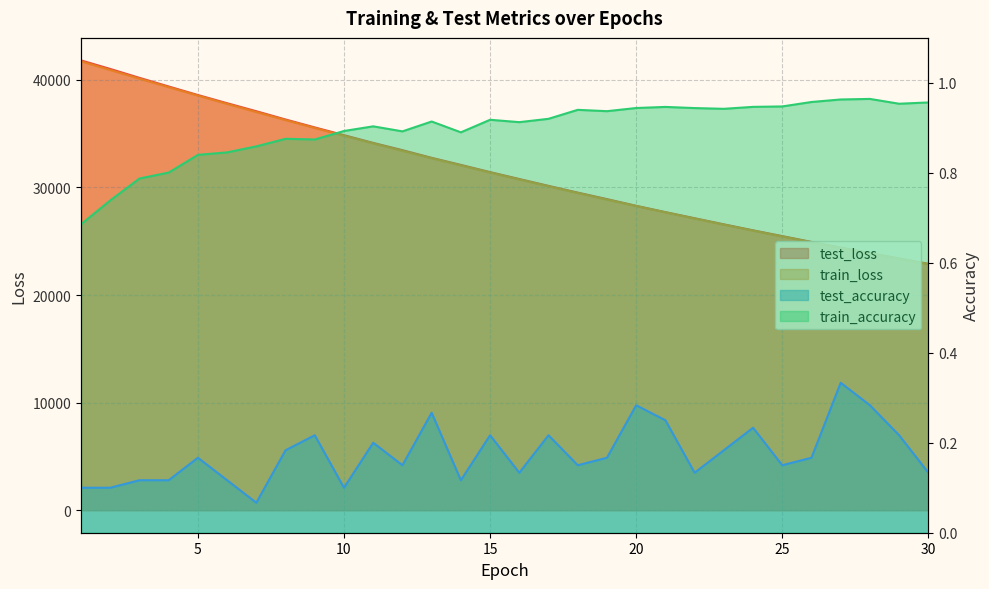

Which category has the lowest value across all series?

7